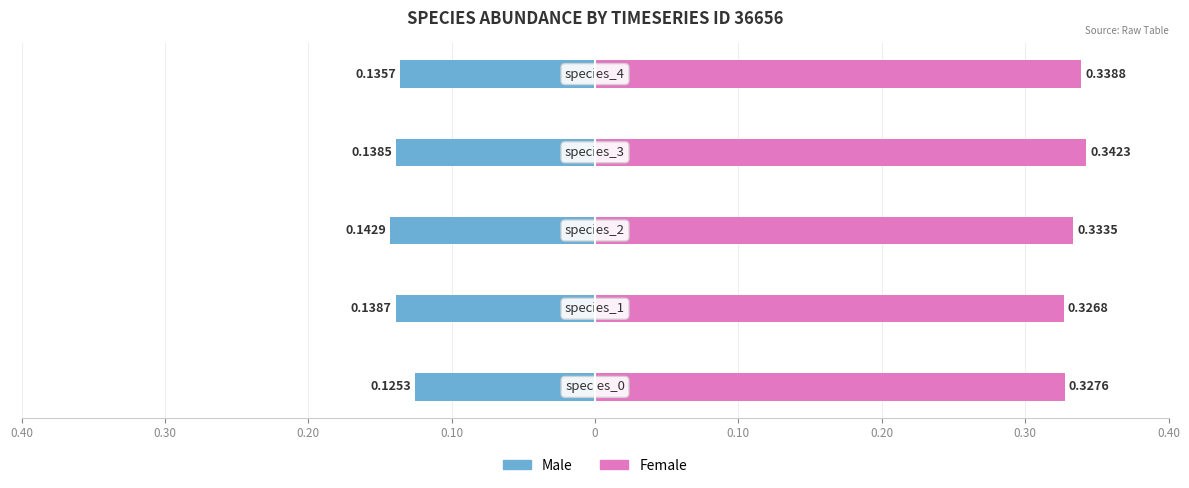

The Male series shows -0.1 at 0. True or false?

False